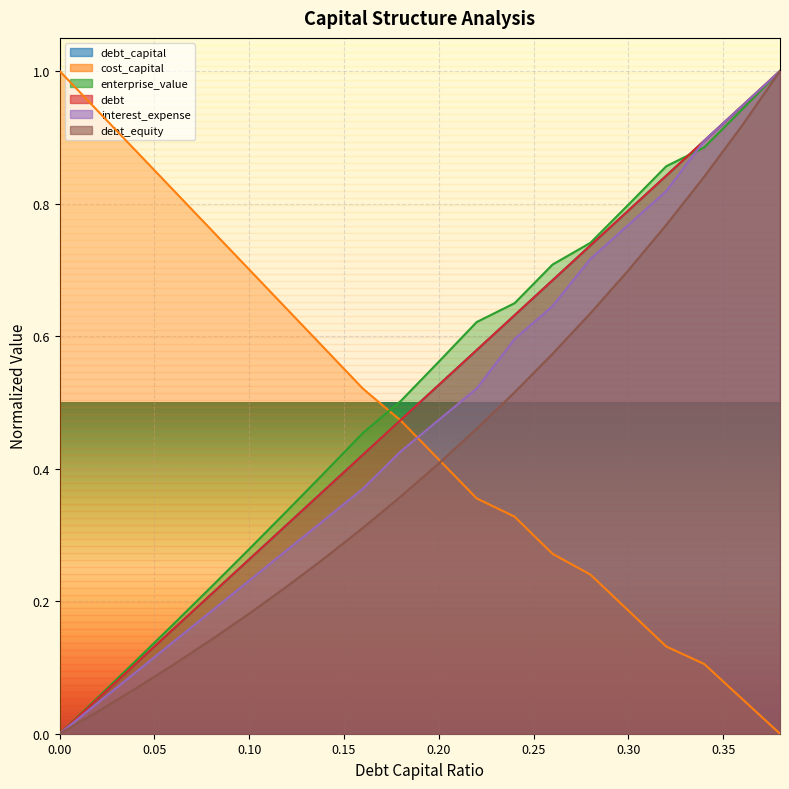

What is the value of the debt_equity point at the 11th from the left?

0.4